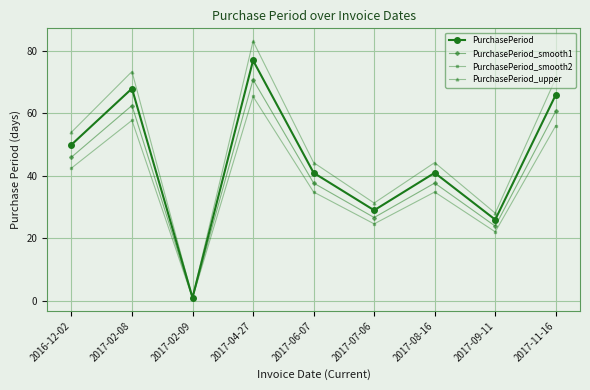

What is the value of the PurchasePeriod point at the 1st from the left?

50.0